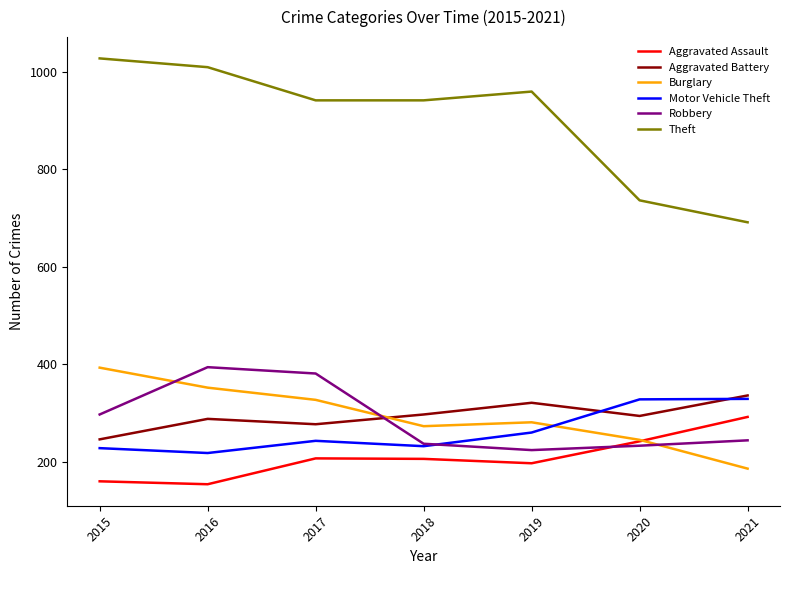

Which series has the largest total across all categories?

Theft